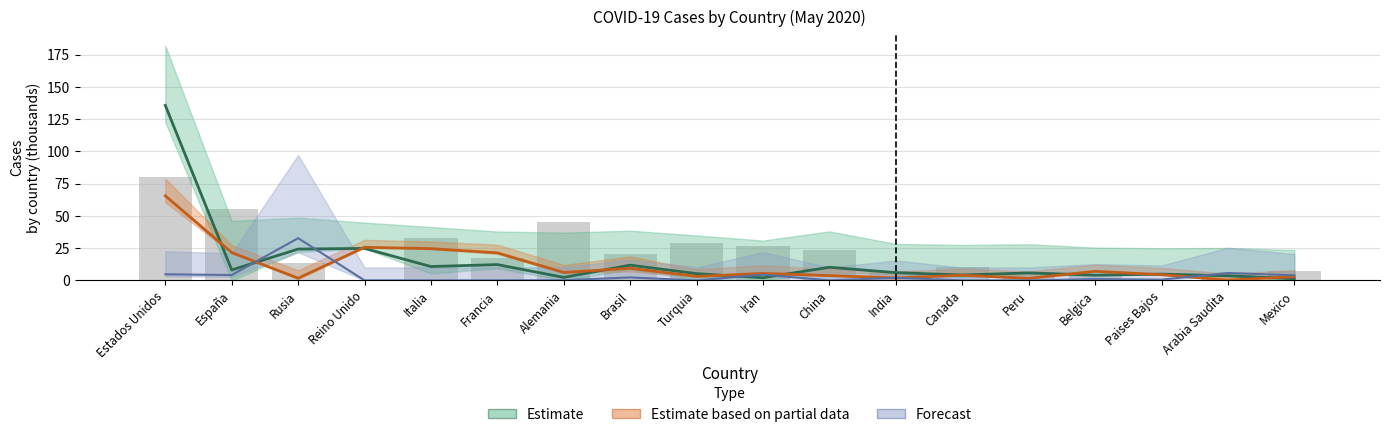

Which label corresponds to the largest value in the chart?

Estados Unidos